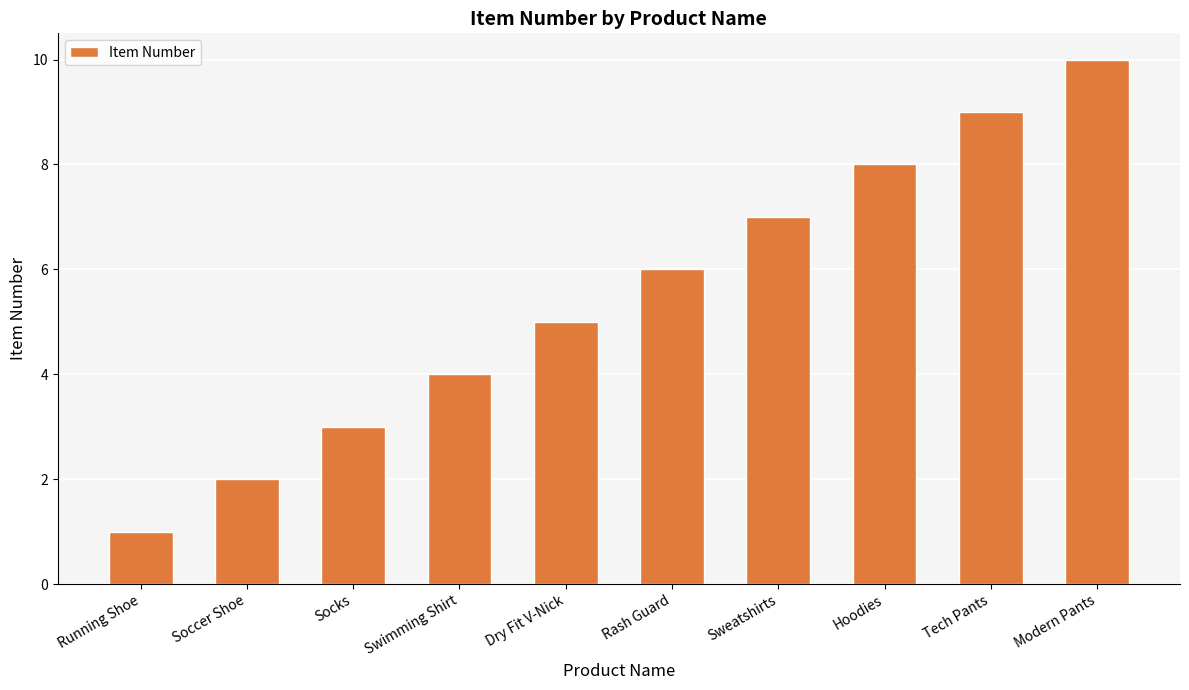

What is the label of the 10th bar from the right?

Running Shoe